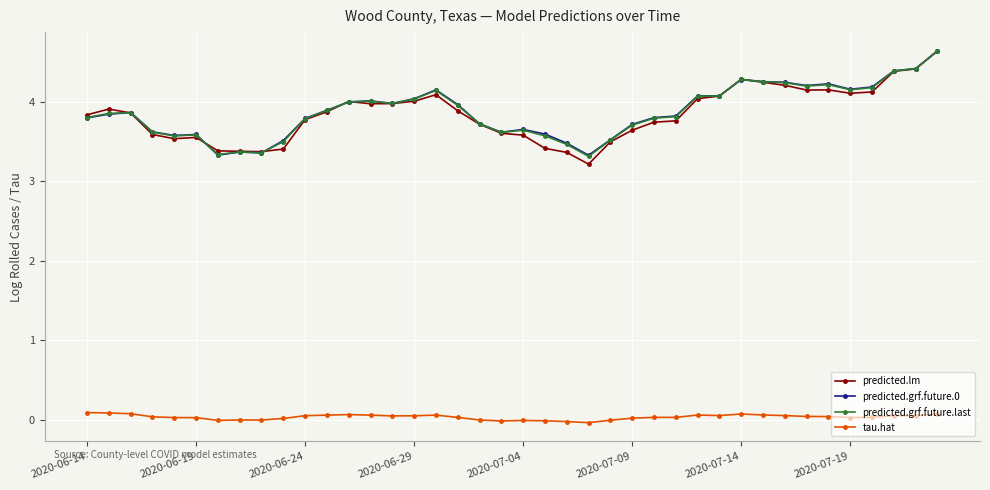

What is the value of the predicted.grf.future.last point at the 28th from the left?

3.8